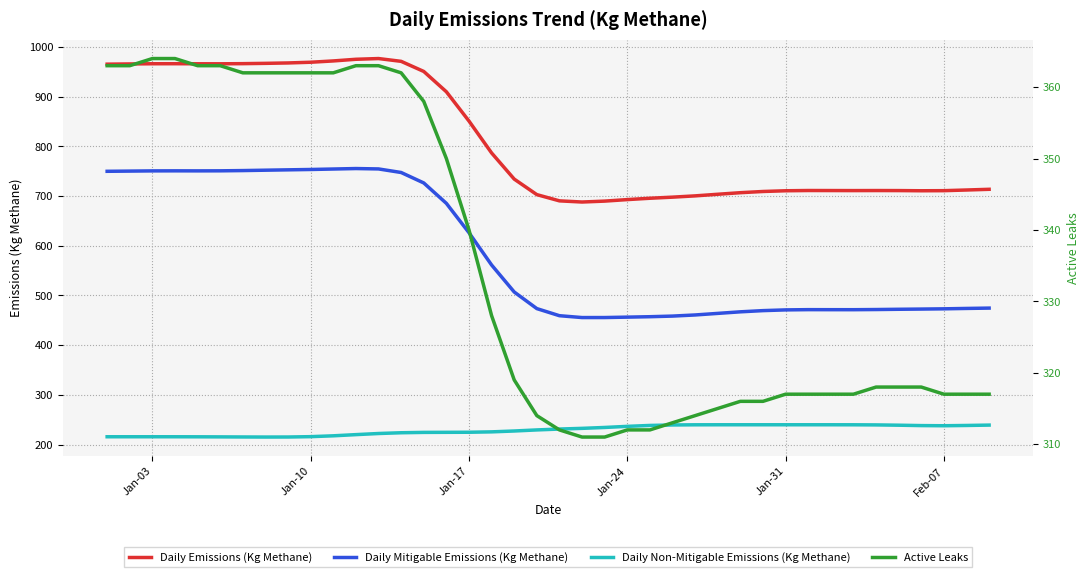

True or false: Daily Non-Mitigable Emissions (Kg Methane) and Daily Mitigable Emissions (Kg Methane) cross at least once.

False